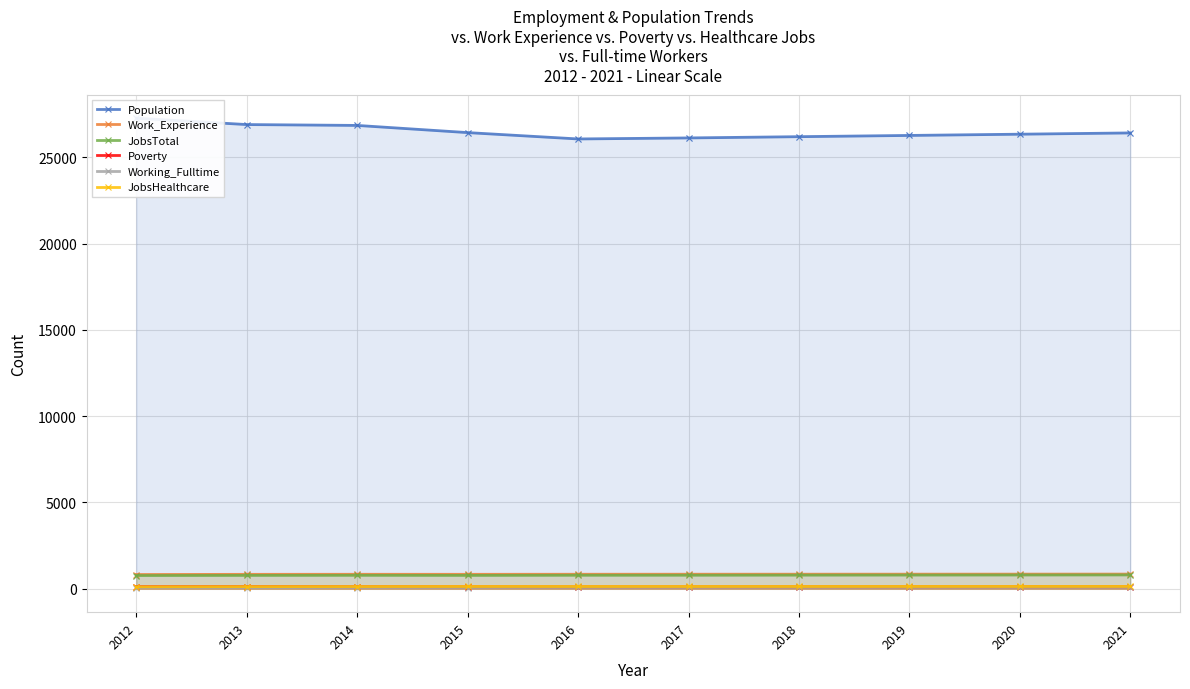

At 2017, list the series in order from smallest to largest.

Working_Fulltime, Poverty, JobsHealthcare, JobsTotal, Work_Experience, Population